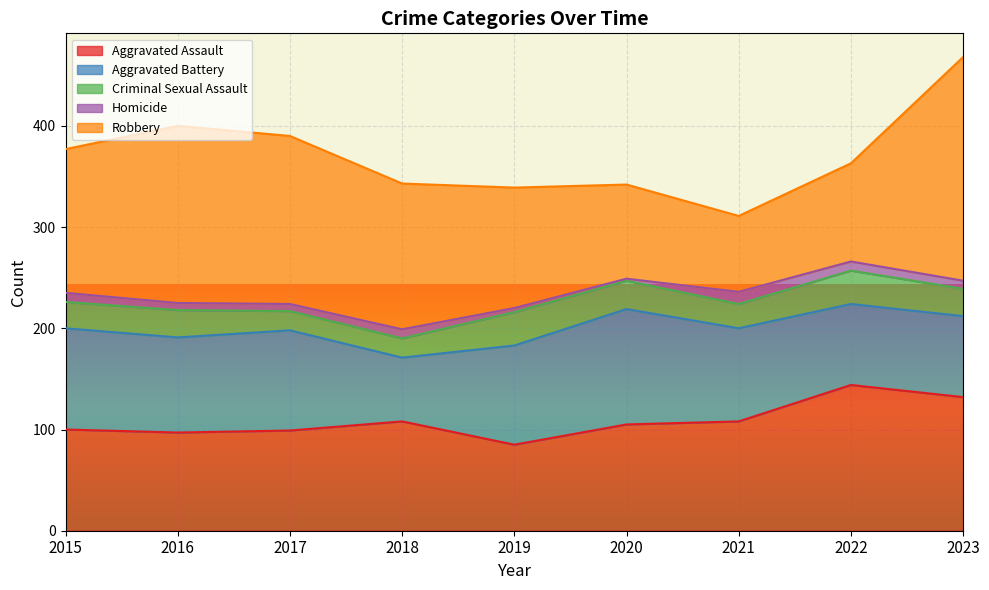

At which category does Aggravated Battery reach its first local peak?

2017